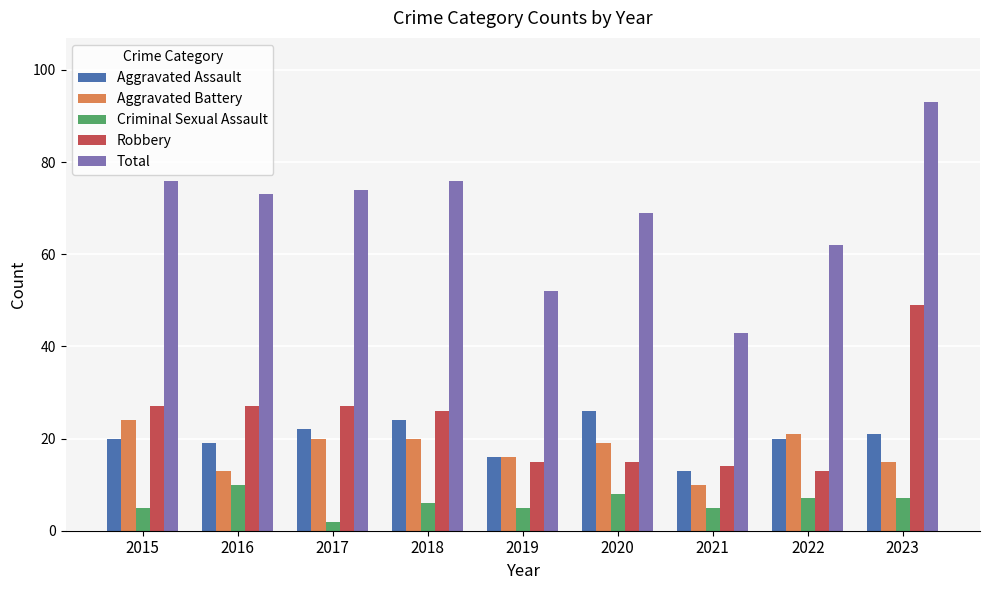

The value of Total at 2019 is 52. True or false?

True